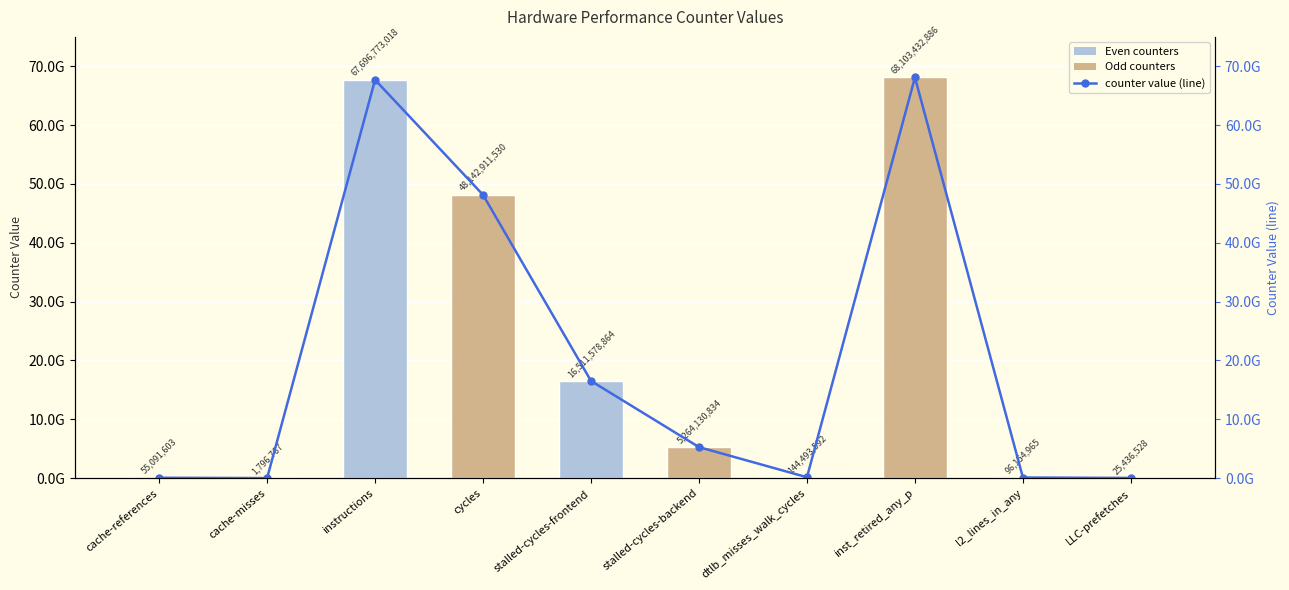

How many bars are there in total?

10